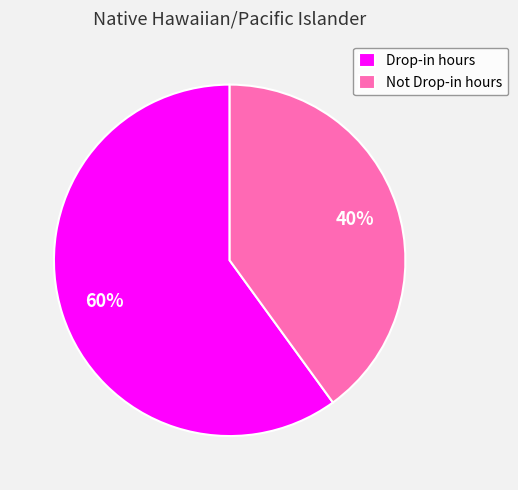

True or false: Drop-in hours accounts for 51% of the total.

False